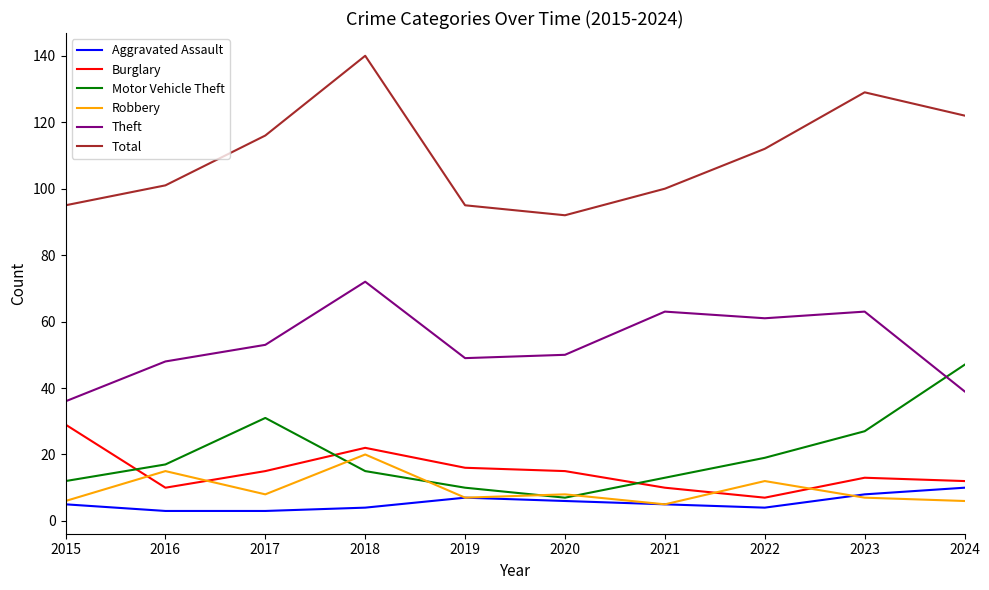

The Burglary series shows 25 at 2020. True or false?

False